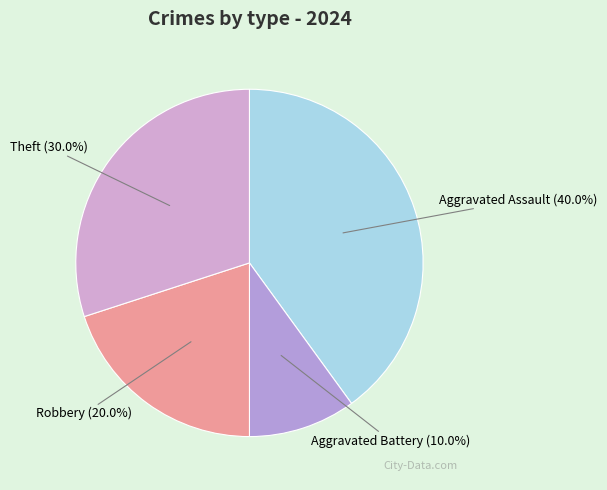

Rank the categories by value from lowest to highest.

Aggravated Battery, Robbery, Theft, Aggravated Assault